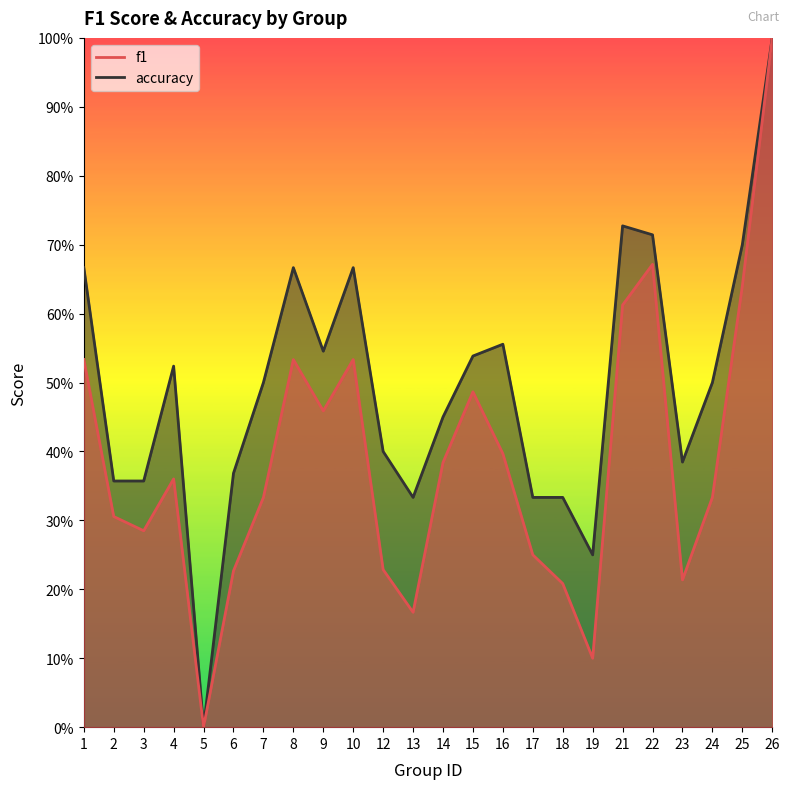

True or false: accuracy and f1 intersect in this chart.

False